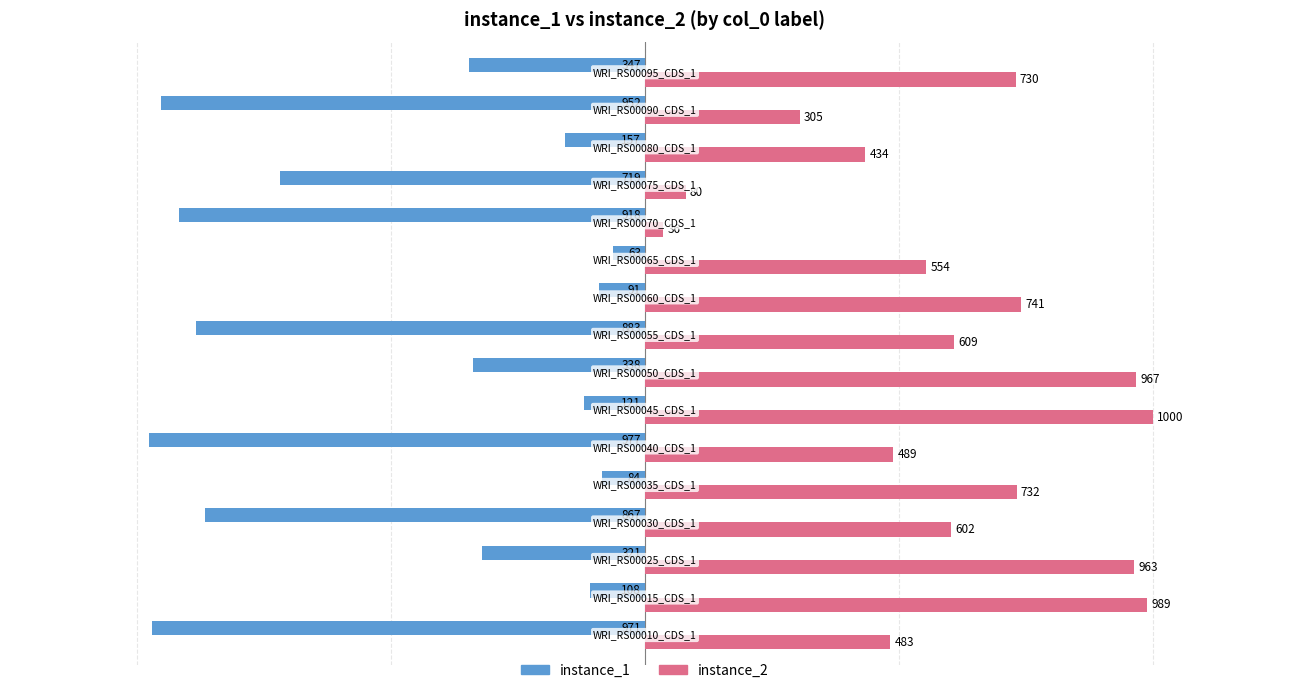

Which series has the largest range (max minus min)?

instance_2